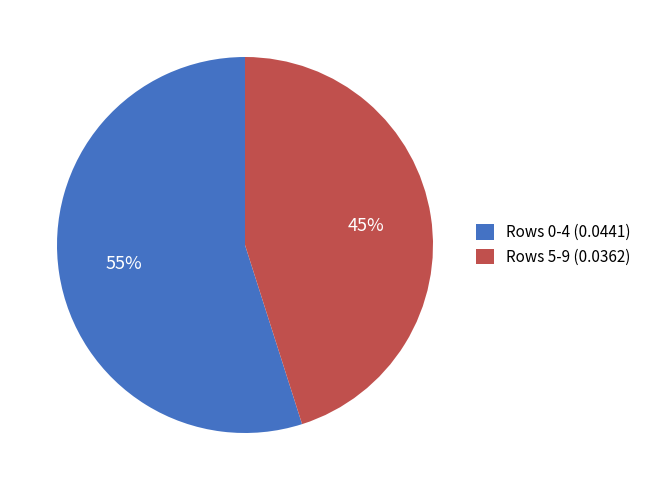

What percentage is the Rows 5-9 (0.0362) slice, to the nearest percent?

45%